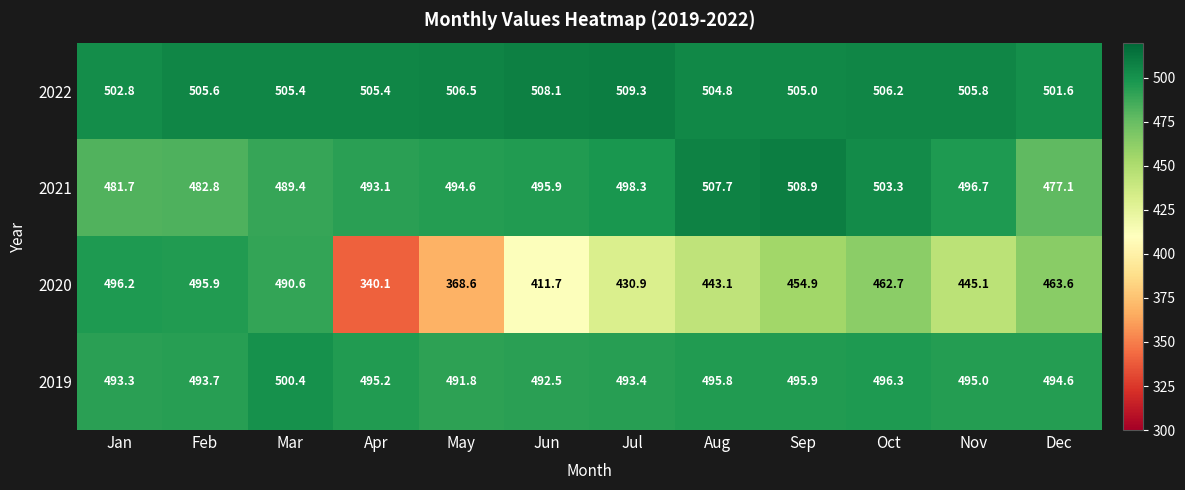

Which series has the largest total across all categories?

2022